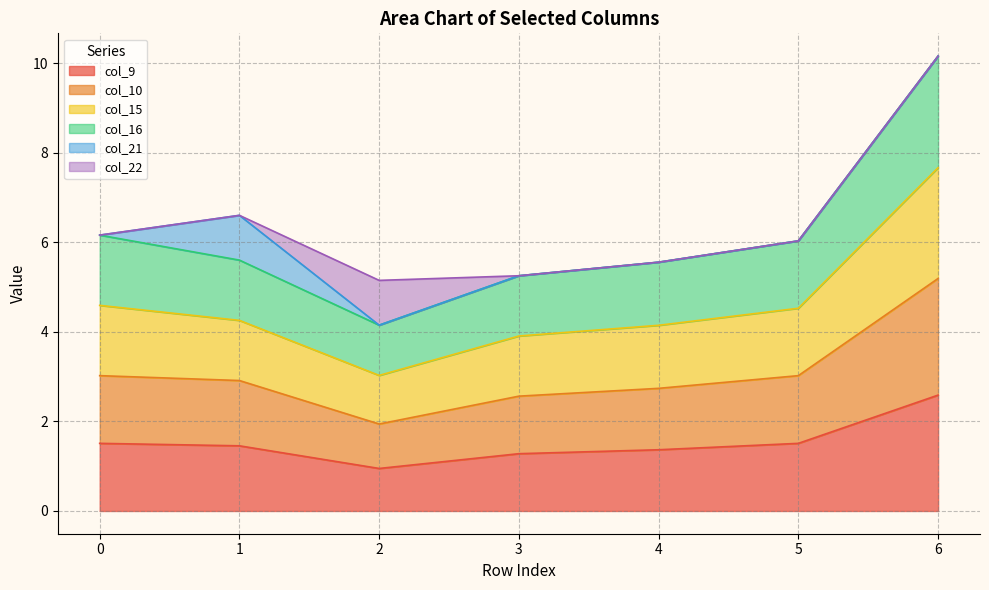

Which series has the largest total across all categories?

col_15